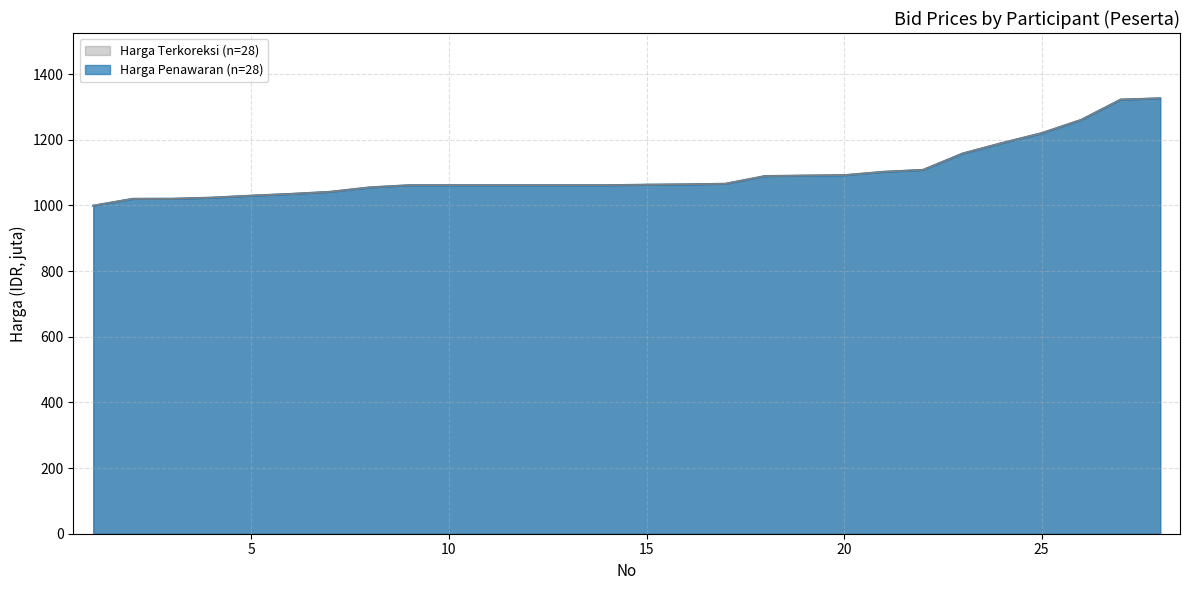

List the labels in order of Harga Terkoreksi (n=28) value, largest first.

28, 27, 26, 25, 24, 23, 22, 21, 20, 19, 18, 17, 16, 15, 14, 11, 12, 13, 10, 9, 8, 7, 6, 5, 4, 3, 2, 1